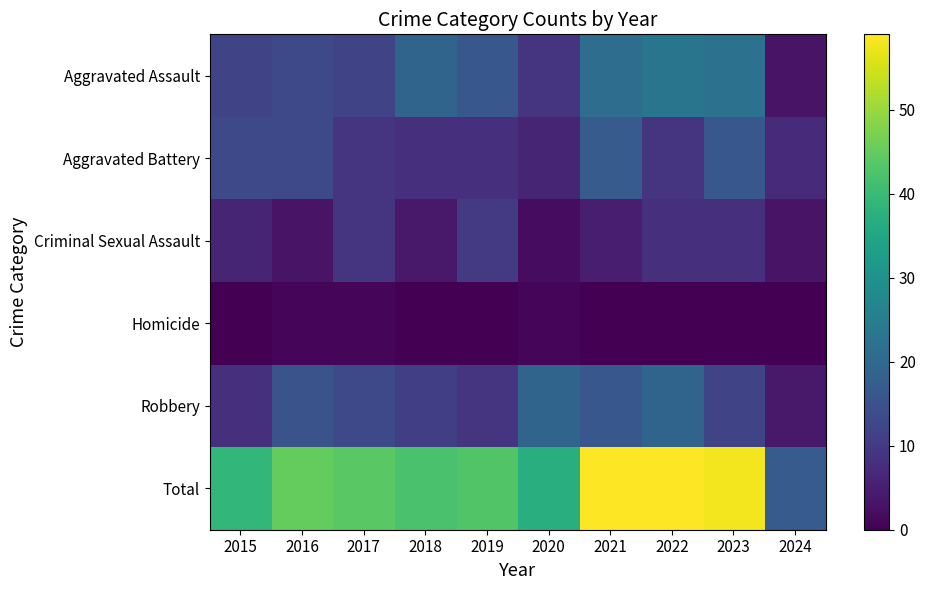

Reading left to right, what are all the values shown in this chart?

Aggravated Assault: 2015=12	2016=13	2017=12	2018=19	2019=16	2020=9	2021=21	2022=23	2023=22	2024=3
Aggravated Battery: 2015=13	2016=13	2017=9	2018=8	2019=8	2020=6	2021=17	2022=9	2023=16	2024=7
Criminal Sexual Assault: 2015=6	2016=3	2017=9	2018=4	2019=10	2020=2	2021=5	2022=8	2023=8	2024=3
Homicide: 2015=0	2016=1	2017=1	2018=0	2019=0	2020=1	2021=0	2022=0	2023=0	2024=0
Robbery: 2015=8	2016=15	2017=13	2018=11	2019=9	2020=19	2021=16	2022=19	2023=12	2024=4
Total: 2015=39	2016=45	2017=44	2018=42	2019=43	2020=37	2021=59	2022=59	2023=58	2024=17